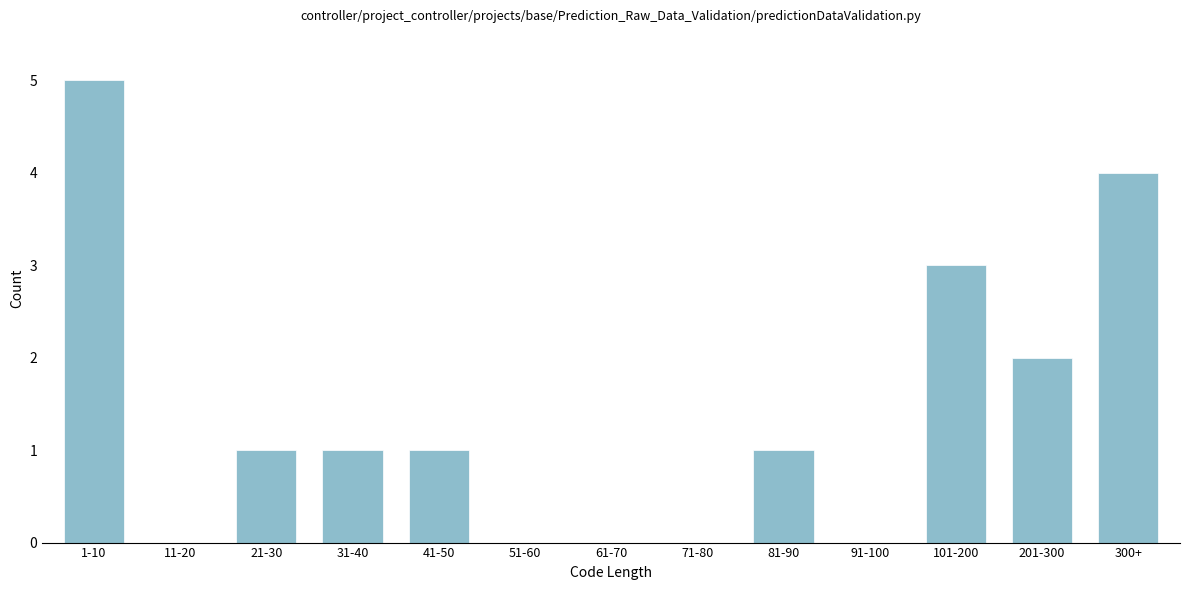

Reading left to right, list all the values displayed in this chart.

1-10=5	11-20=0	21-30=1	31-40=1	41-50=1	51-60=0	61-70=0	71-80=0	81-90=1	91-100=0	101-200=3	201-300=2	300+=4